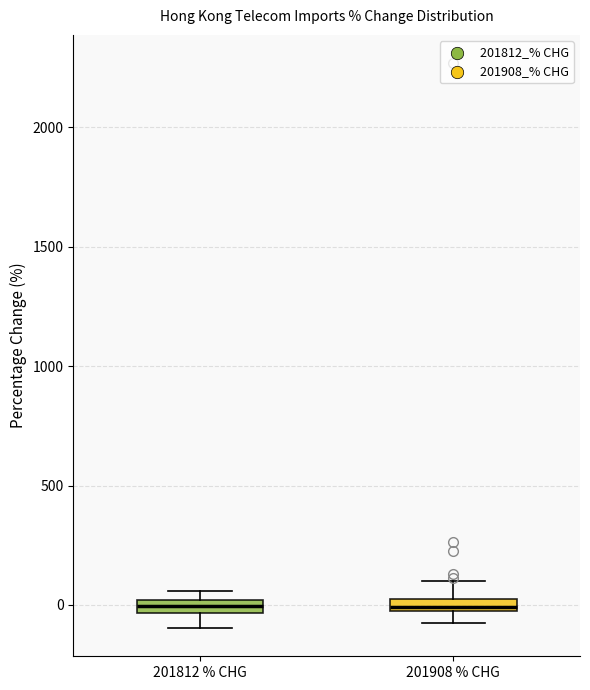

Where does the median line of the box for 201908 % CHG sit on the y-axis? The values are not printed on the chart, so give them approximately, as read against the axis.

0